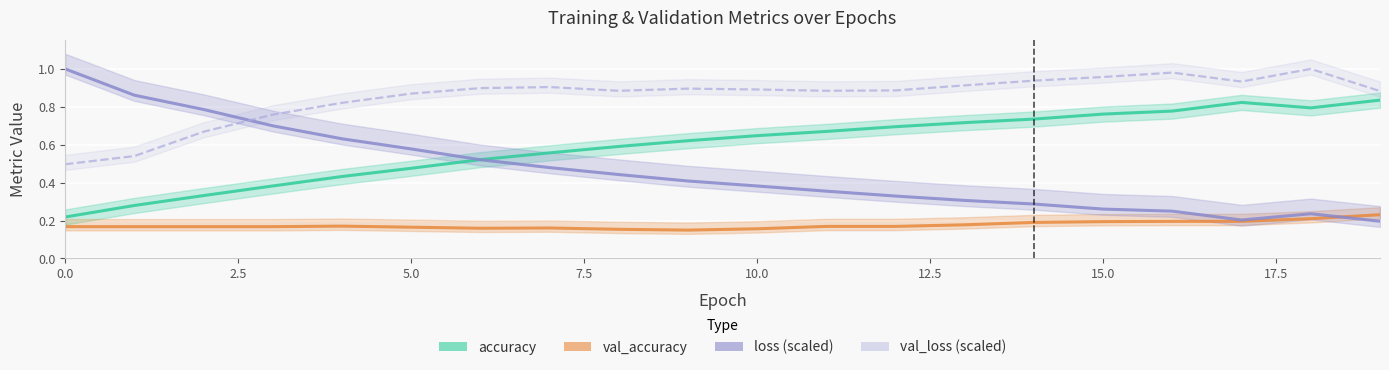

True or false: loss (scaled) has a value of 0.7 at 10.

False